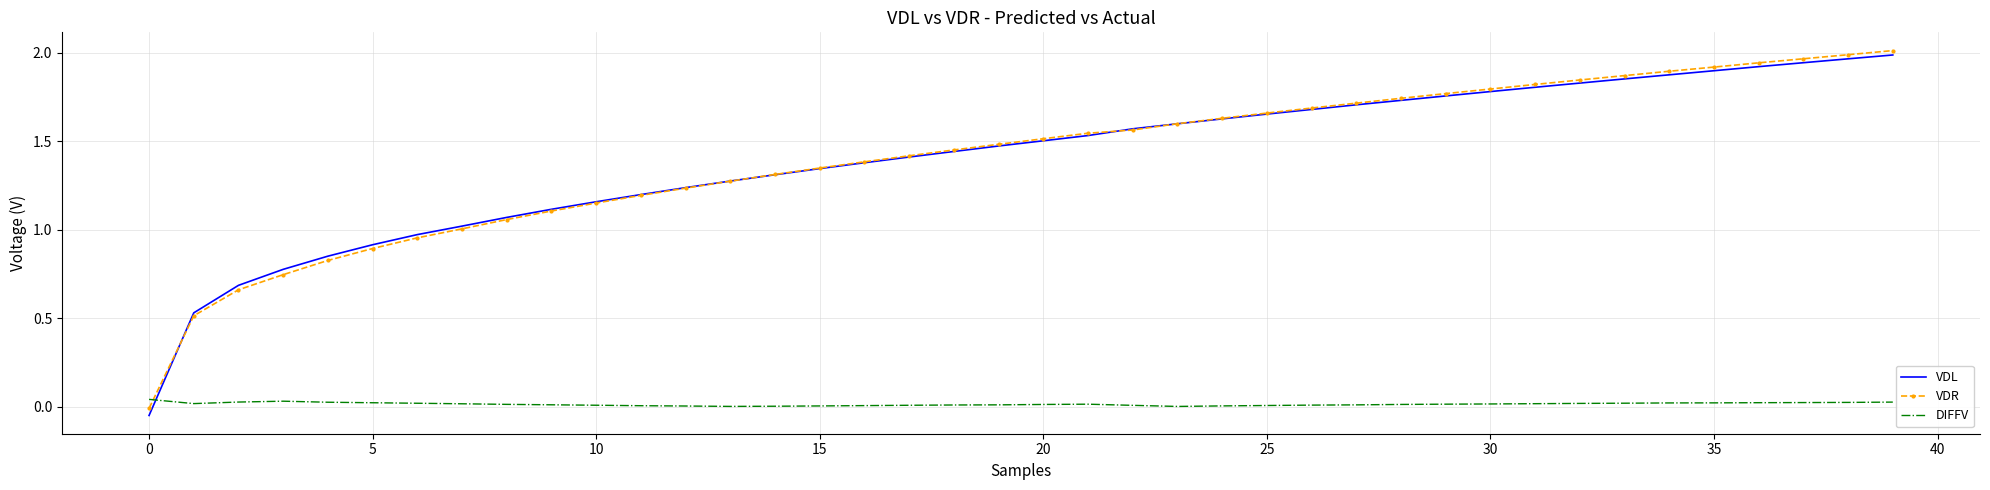

Which series has the widest spread of values?

VDL